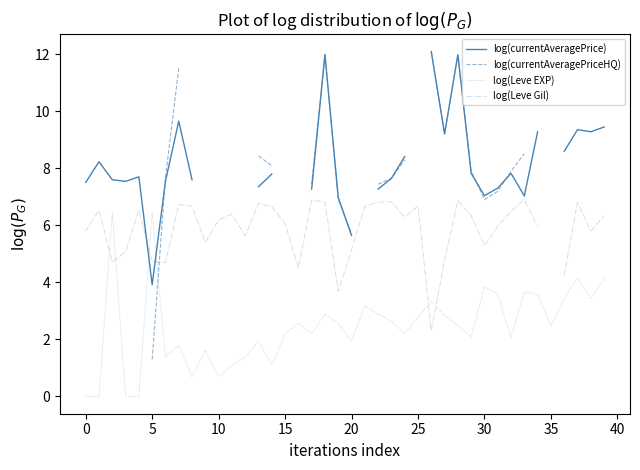

The value of log(Leve EXP) at 35 is 3.4. True or false?

False